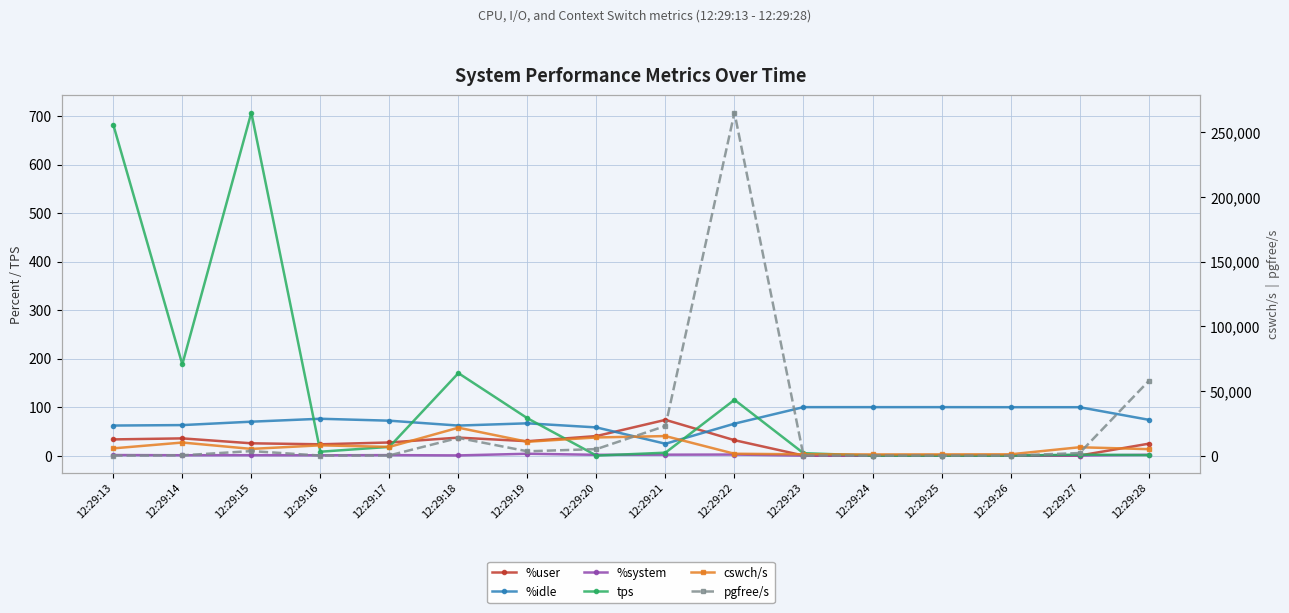

Reading left to right, what are all the values shown in this chart?

%user: 12:29:13=33.4	12:29:14=35.5	12:29:15=25.3	12:29:16=23.3	12:29:17=27.1	12:29:18=37.1	12:29:19=29.7	12:29:20=40.3	12:29:21=73.7	12:29:22=31.8	12:29:23=0.1	12:29:24=0.0	12:29:25=0.0	12:29:26=0.0	12:29:27=0.1	12:29:28=24.5
%idle: 12:29:13=62.0	12:29:14=62.9	12:29:15=69.9	12:29:16=75.9	12:29:17=72.0	12:29:18=61.9	12:29:19=66.5	12:29:20=58.1	12:29:21=24.4	12:29:22=65.8	12:29:23=99.9	12:29:24=99.9	12:29:25=99.9	12:29:26=99.8	12:29:27=99.8	12:29:28=73.9
%system: 12:29:13=1.1	12:29:14=0.7	12:29:15=0.9	12:29:16=0.6	12:29:17=1.0	12:29:18=0.4	12:29:19=3.8	12:29:20=1.6	12:29:21=1.9	12:29:22=2.2	12:29:23=0.0	12:29:24=0.1	12:29:25=0.1	12:29:26=0.2	12:29:27=0.1	12:29:28=1.6
tps: 12:29:13=682.0	12:29:14=188.0	12:29:15=707.0	12:29:16=8.0	12:29:17=18.0	12:29:18=170.0	12:29:19=77.0	12:29:20=0.0	12:29:21=6.0	12:29:22=115.0	12:29:23=5.0	12:29:24=0.0	12:29:25=0.0	12:29:26=0.0	12:29:27=2.0	12:29:28=1.0
cswch/s: 12:29:13=5709.0	12:29:14=10228.0	12:29:15=5303.0	12:29:16=8066.0	12:29:17=6849.0	12:29:18=21698.0	12:29:19=10820.0	12:29:20=14152.0	12:29:21=15215.0	12:29:22=1549.0	12:29:23=1103.0	12:29:24=1034.0	12:29:25=1066.0	12:29:26=1123.0	12:29:27=6580.0	12:29:28=5108.0
pgfree/s: 12:29:13=129.0	12:29:14=345.0	12:29:15=3612.0	12:29:16=148.0	12:29:17=263.0	12:29:18=13803.0	12:29:19=3448.0	12:29:20=5153.0	12:29:21=23041.0	12:29:22=265364.0	12:29:23=123.0	12:29:24=122.0	12:29:25=122.0	12:29:26=125.0	12:29:27=2097.0	12:29:28=57702.0